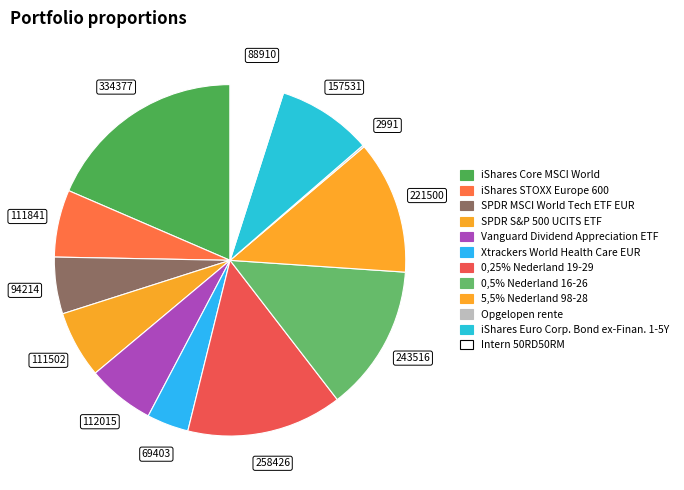

To the nearest percent, what is the combined percentage of iShares Core MSCI World and Vanguard Dividend Appreciation ETF?

25%